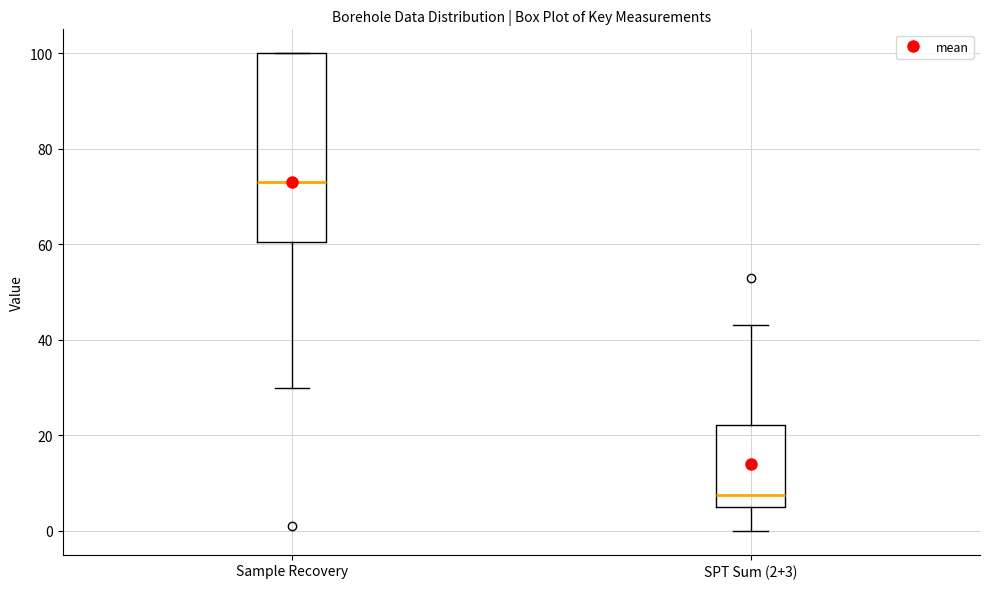

Reading left to right, transcribe this box plot: for each box, give where its median line is, the range the box spans, and where its two whiskers end, as read against the y-axis. The values are not printed on the chart, so give them approximately, as read against the axis.

Sample Recovery: median 74, box 60 to 100, whiskers 30 to 100
SPT Sum (2+3): median 8, box 6 to 22, whiskers 0 to 44